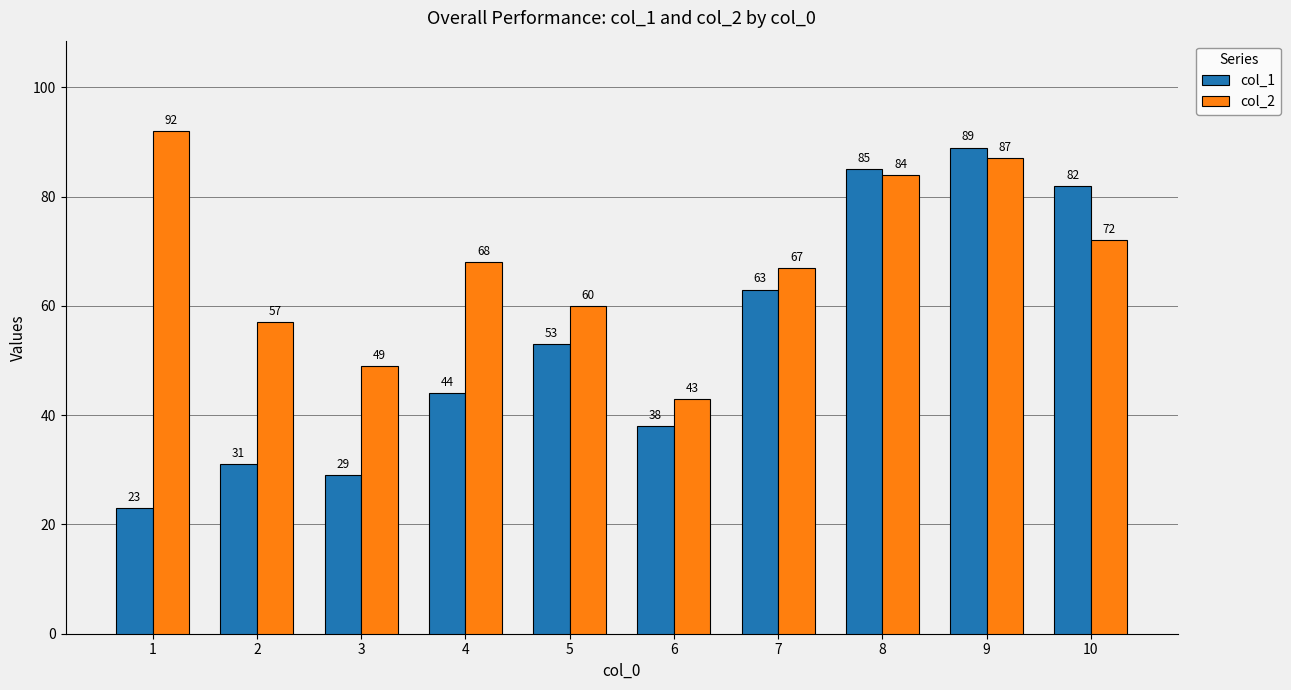

What is the difference between the highest and lowest values at 1?

69